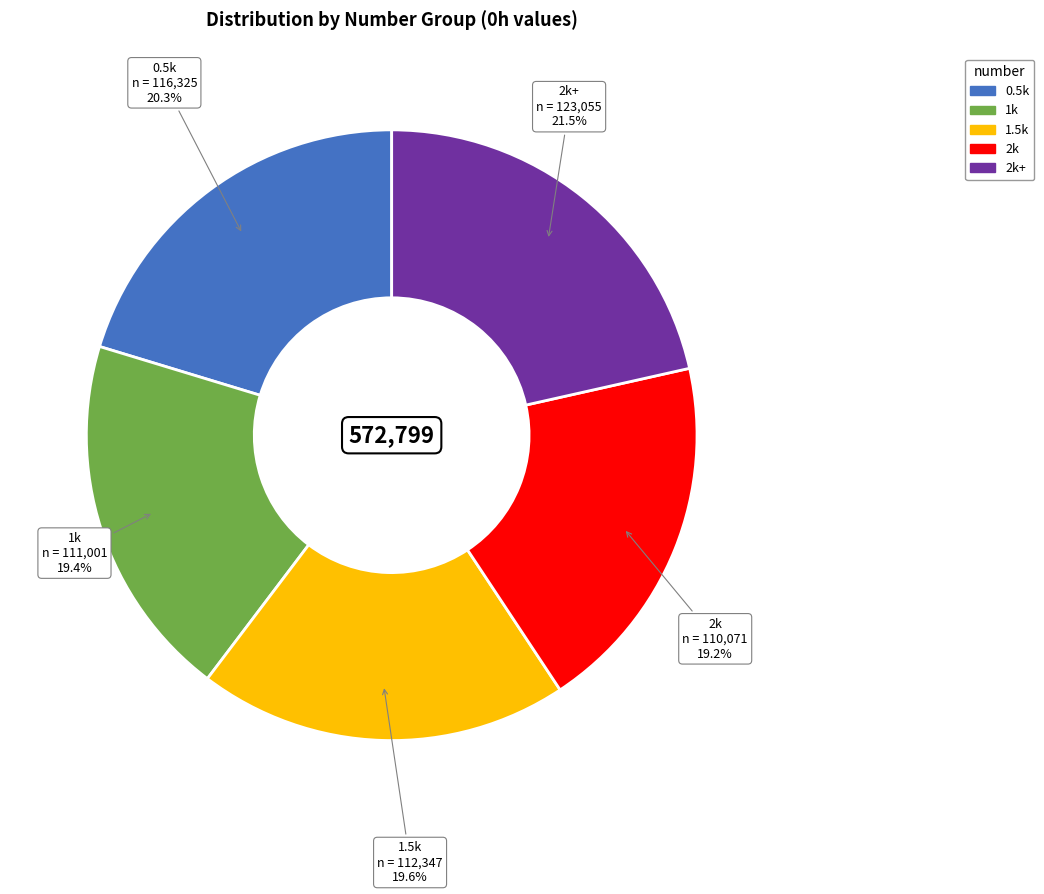

To the nearest percent, what is the average slice percentage?

20%